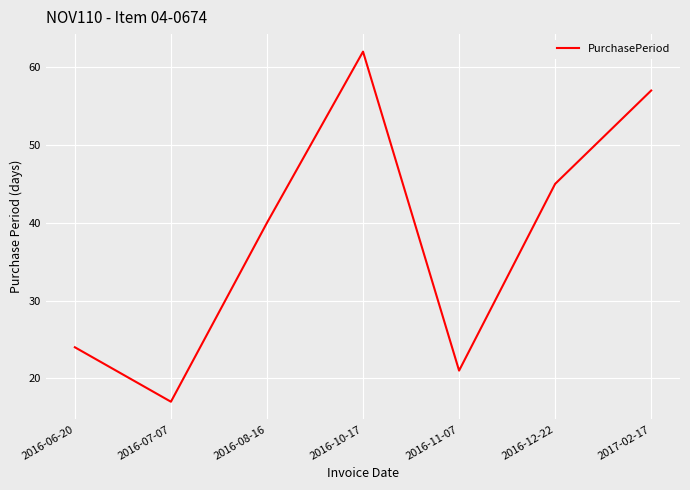

What position from the right is 2016-07-07?

6